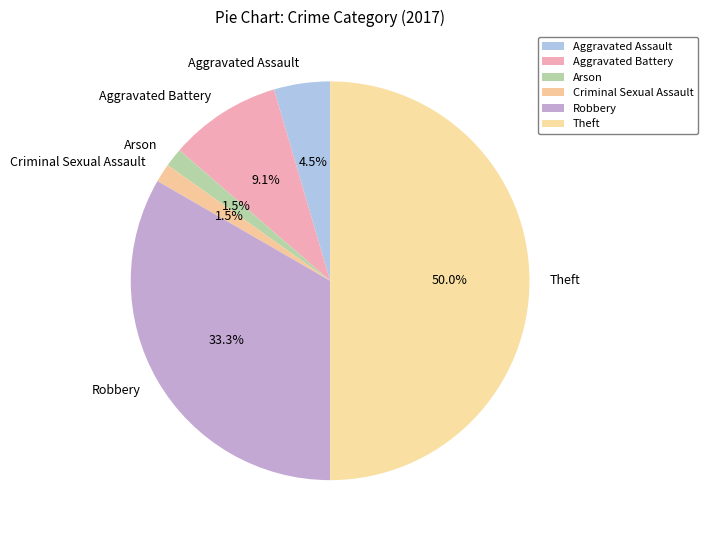

What percentage is the Robbery slice, to the nearest percent?

33%